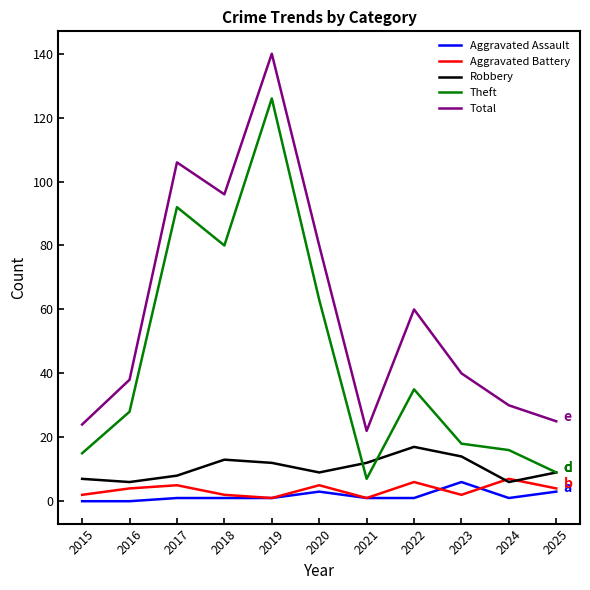

What are all the series names shown in the legend?

Aggravated Assault, Aggravated Battery, Robbery, Theft, Total